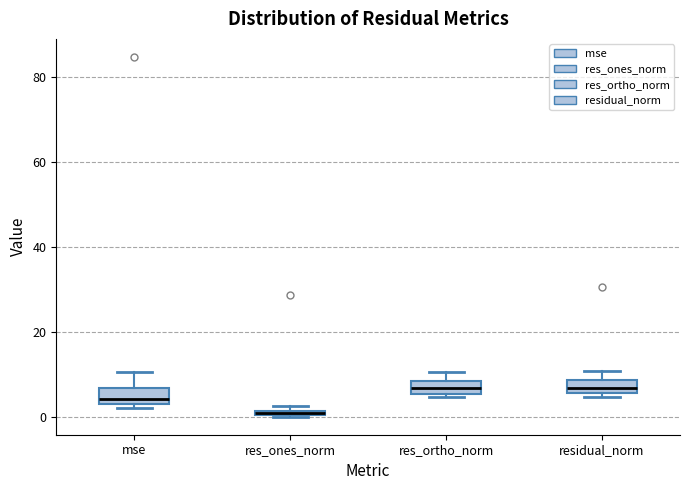

Where is the lower edge of the box for mse on the y-axis? The values are not printed on the chart, so give them approximately, as read against the axis.

2